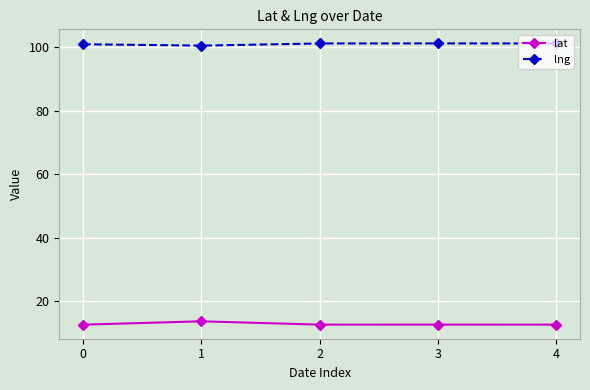

The lng series shows 100.6 at 1. True or false?

True